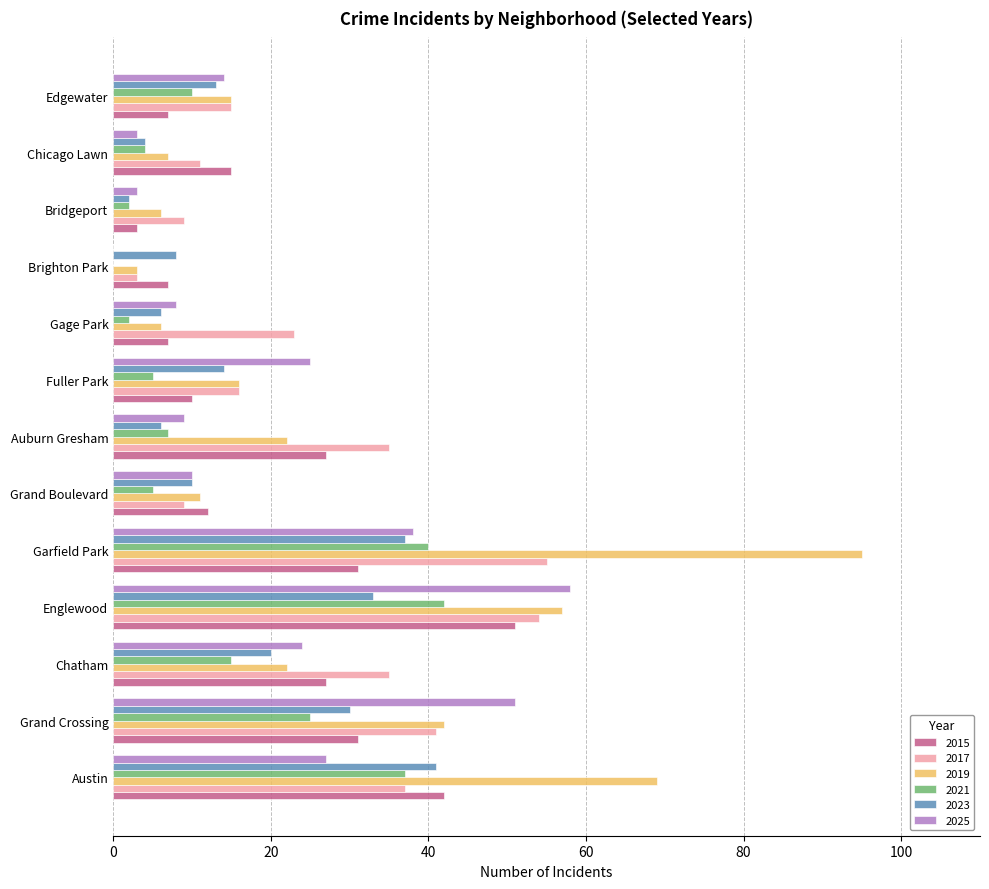

At which label does 2023 reach its peak?

Austin